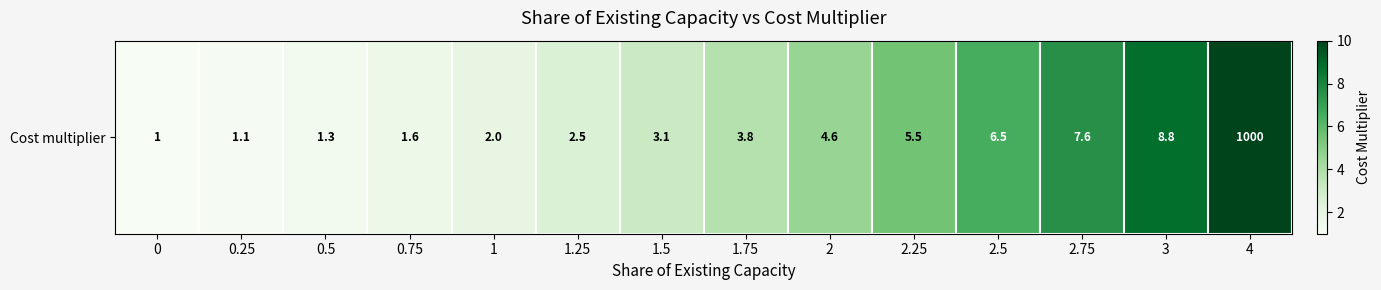

Rank the categories by value from lowest to highest.

0, 0.25, 0.5, 0.75, 1, 1.25, 1.5, 1.75, 2, 2.25, 2.5, 2.75, 3, 4